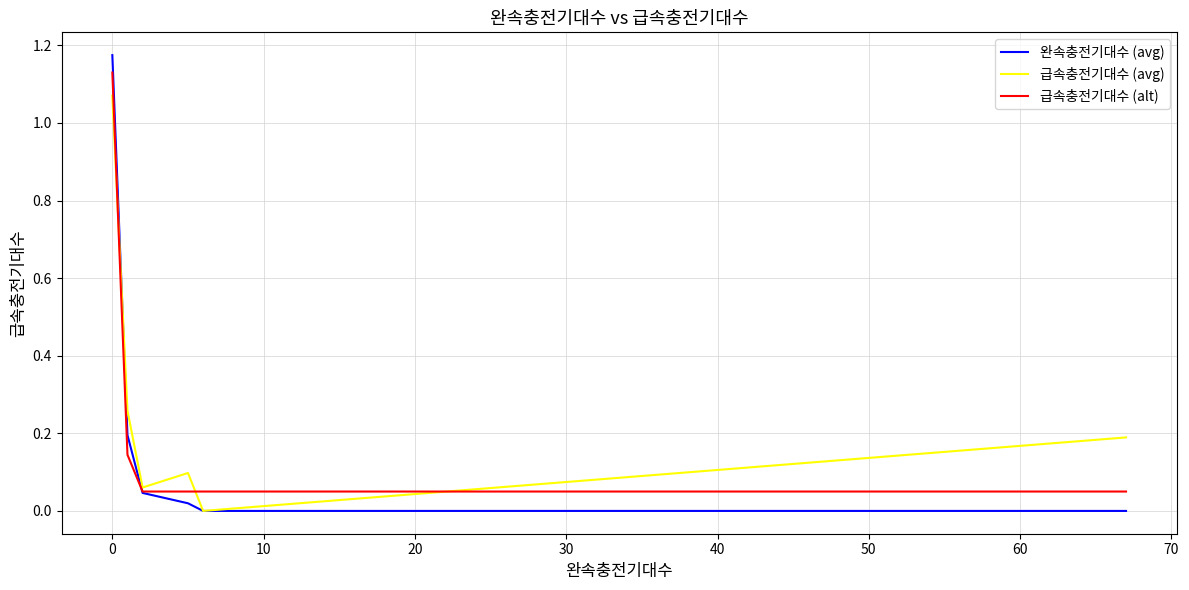

Which series has the widest spread of values?

완속충전기대수 (avg)